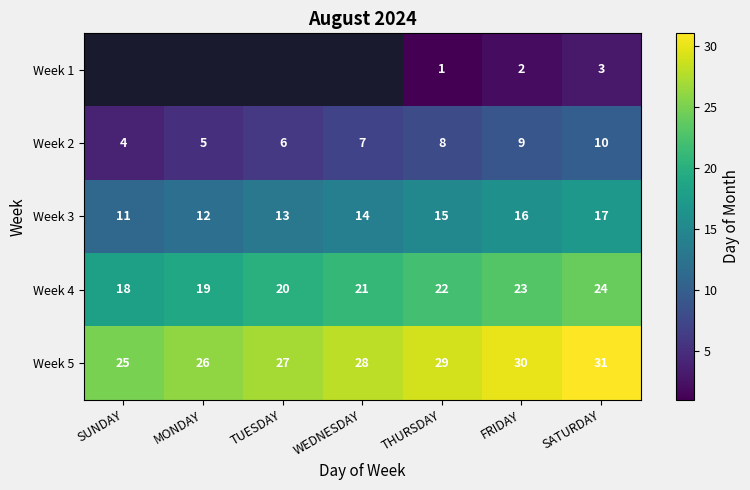

Rank the categories by Week 5 value from lowest to highest.

SUNDAY, MONDAY, TUESDAY, WEDNESDAY, THURSDAY, FRIDAY, SATURDAY